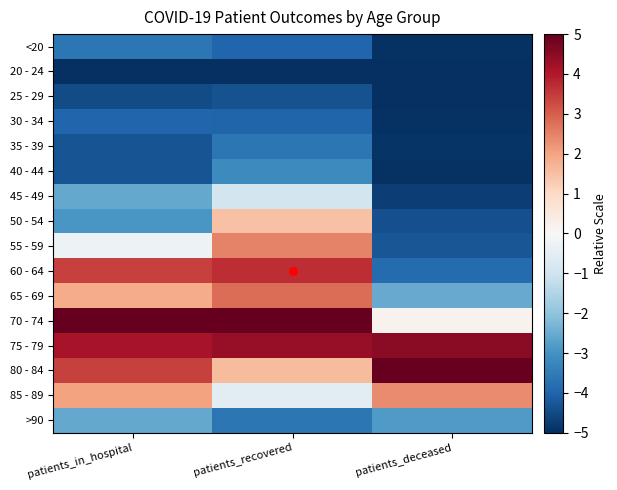

Which series has the widest spread of values?

60 - 64